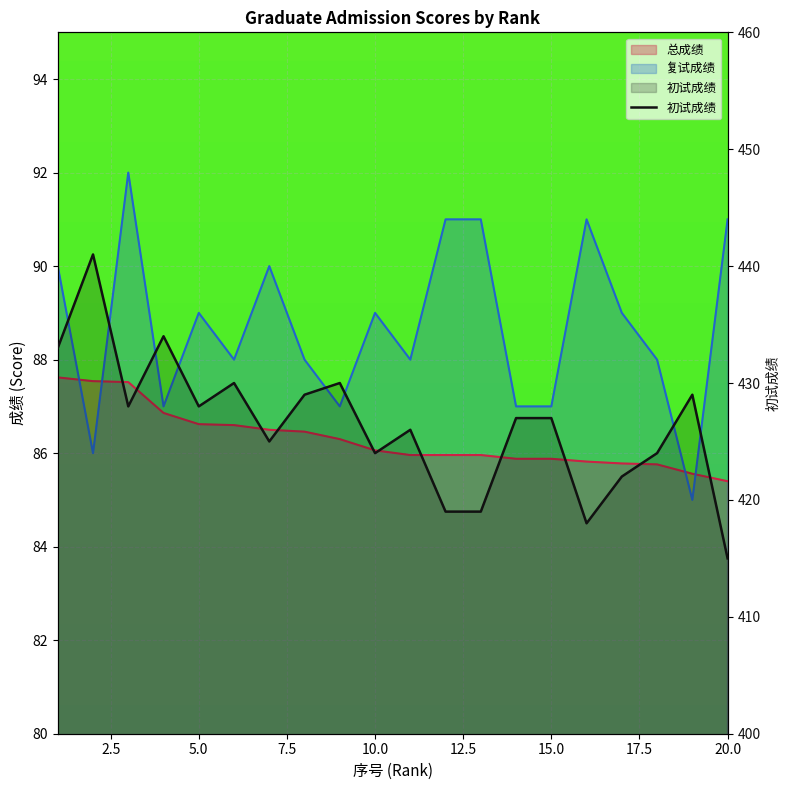

Does the chart display data point markers on the line(s)?

No